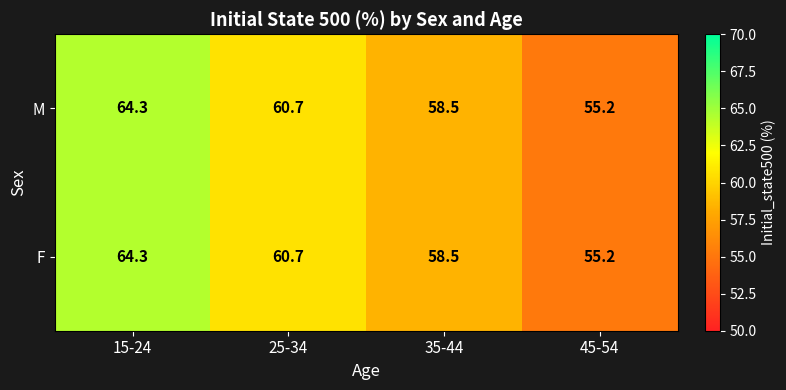

What is the maximum value shown in the chart?

64.3